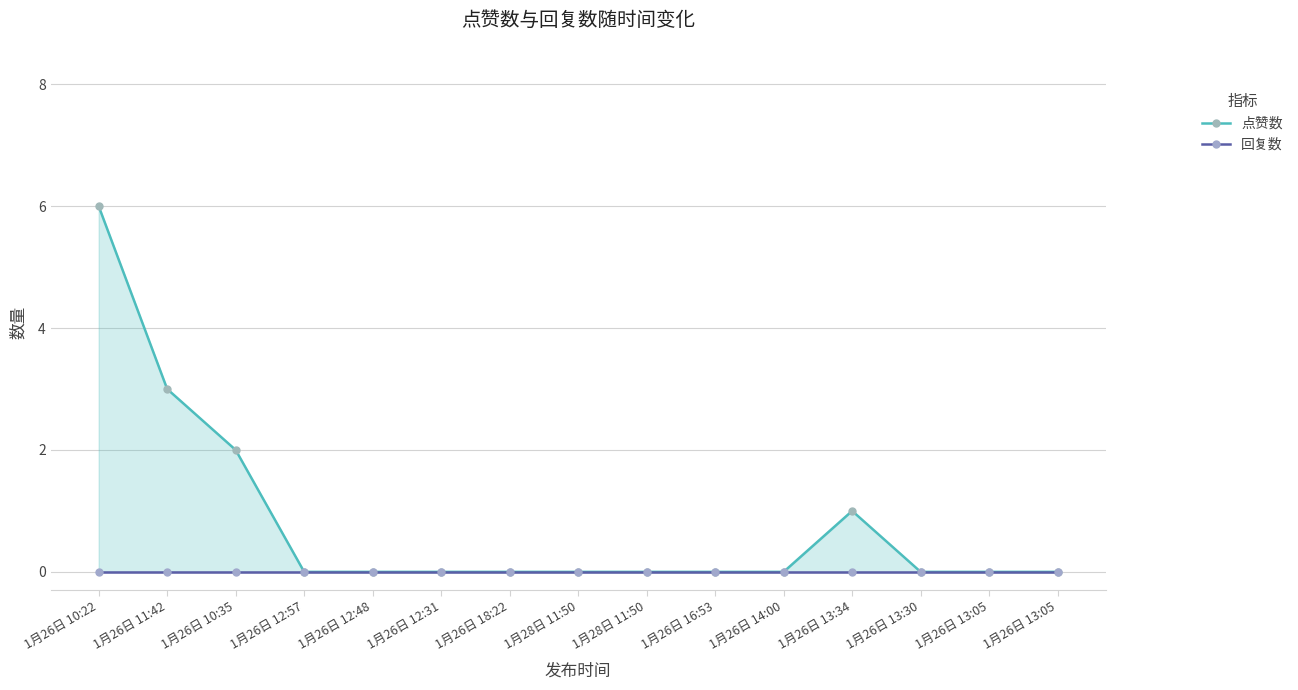

Which category has the highest value in the 点赞数 series?

1月26日 10:22